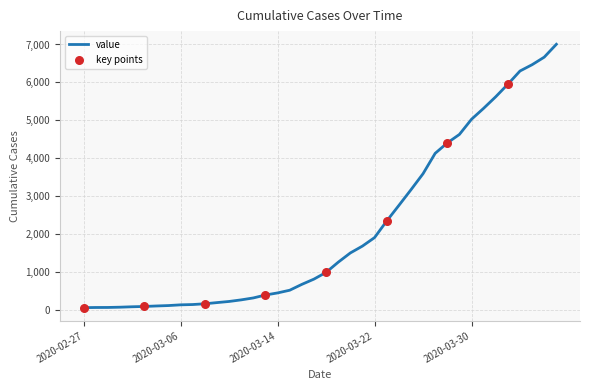

What is the greatest value displayed?

7005